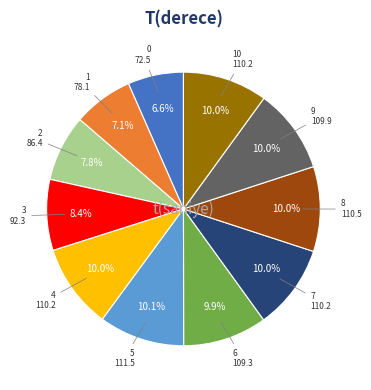

Is there any slice that represents more than half of the pie?

No